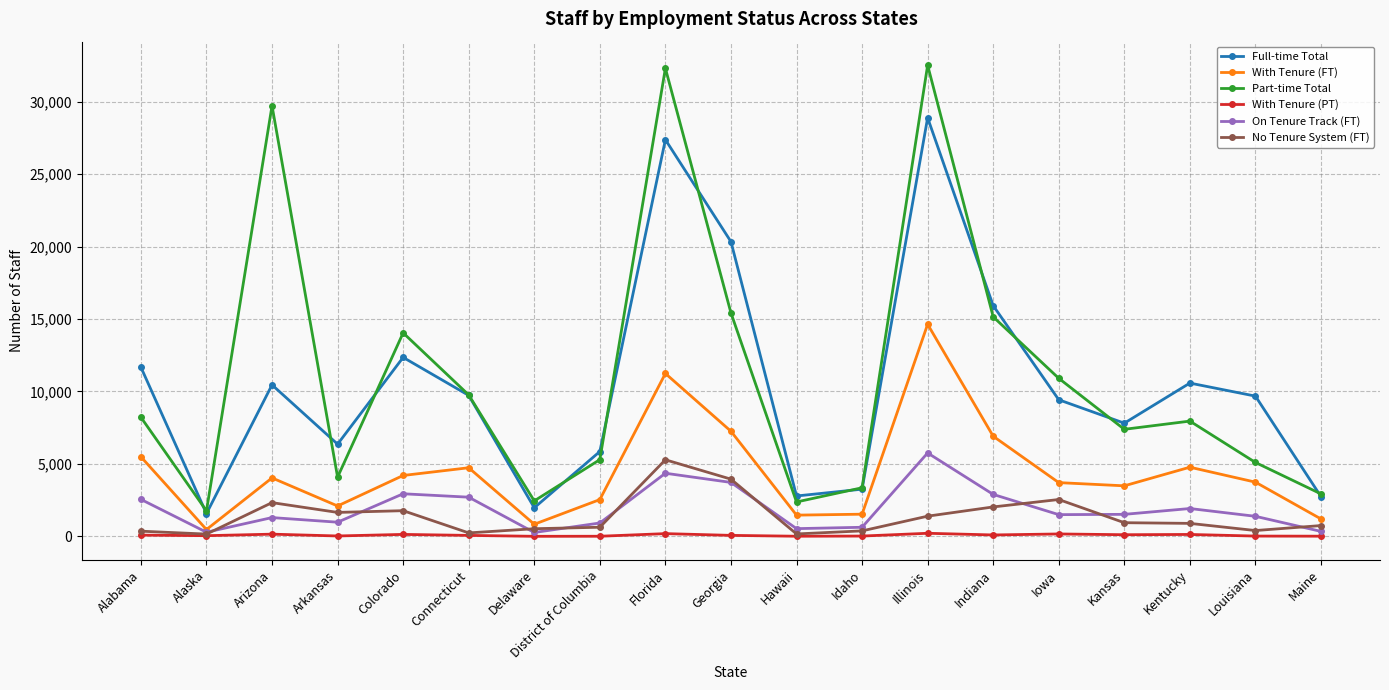

What is the sum of all On Tenure Track (FT) values?

36497